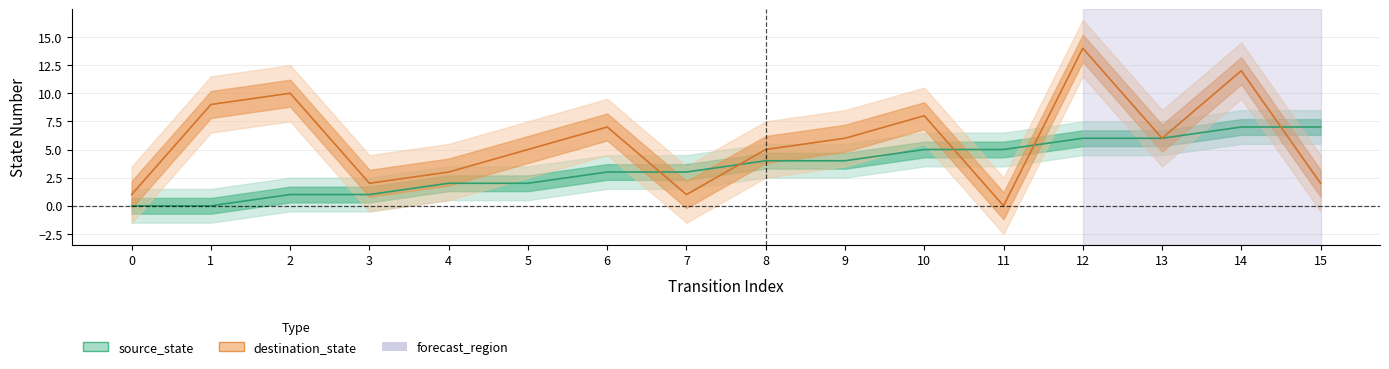

After their last crossing, which series has the higher values: source_state or destination_state?

source_state